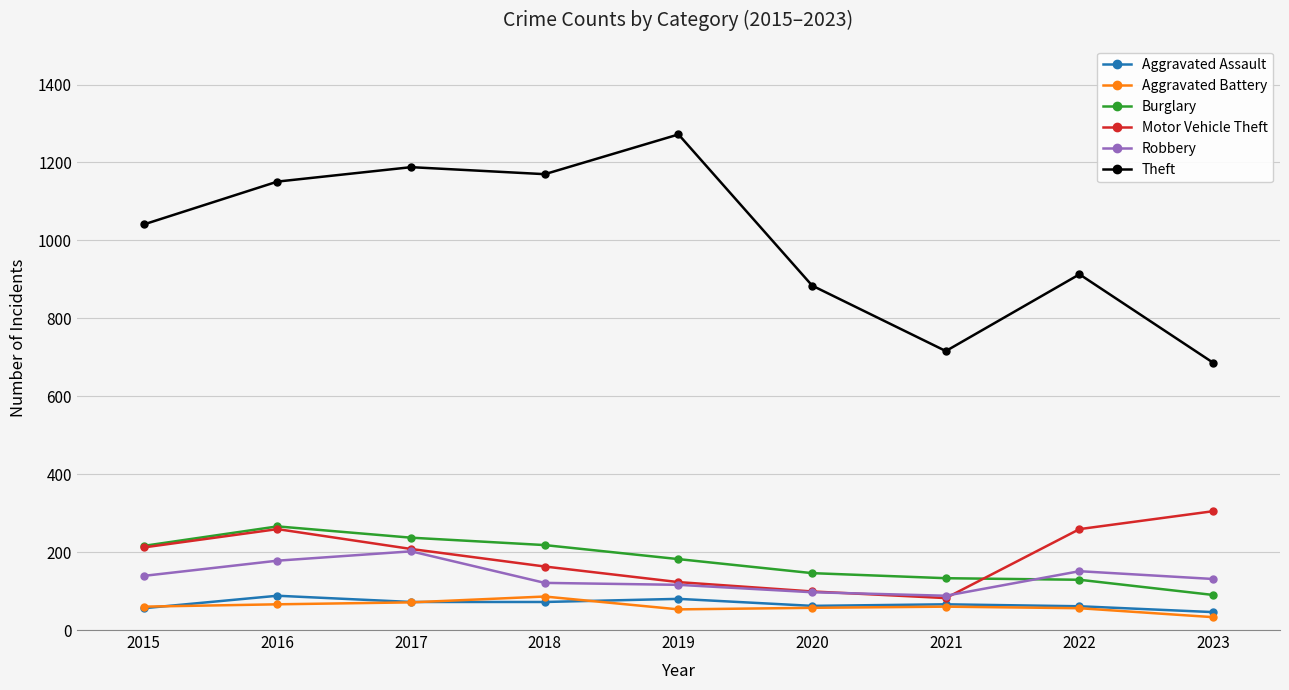

True or false: Motor Vehicle Theft has a value of 208 at 2017.

True